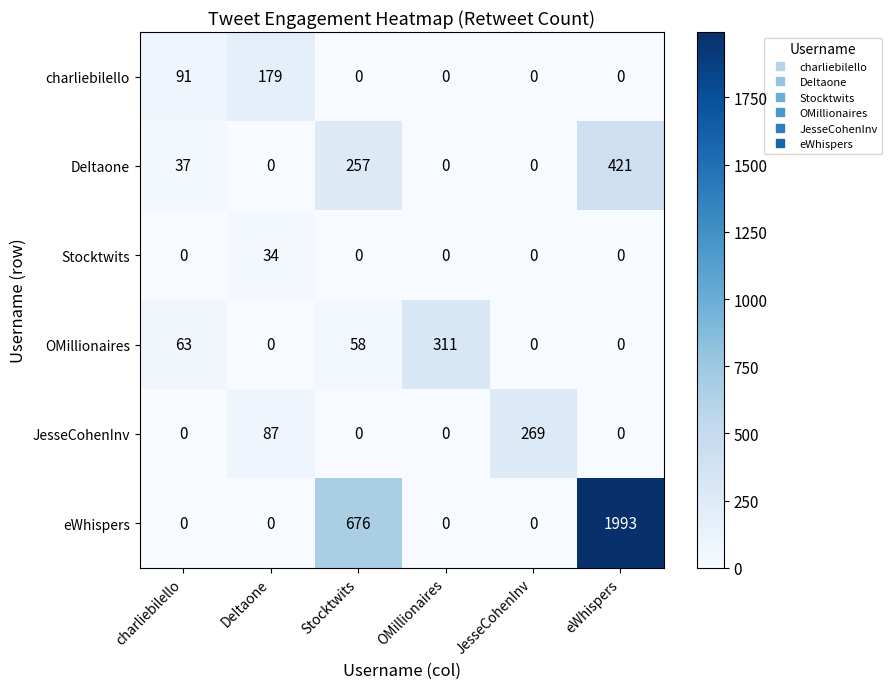

Rank the series by their maximum value, from highest to lowest.

eWhispers, DeItaone, OMillionaires, JesseCohenInv, charliebilello, Stocktwits